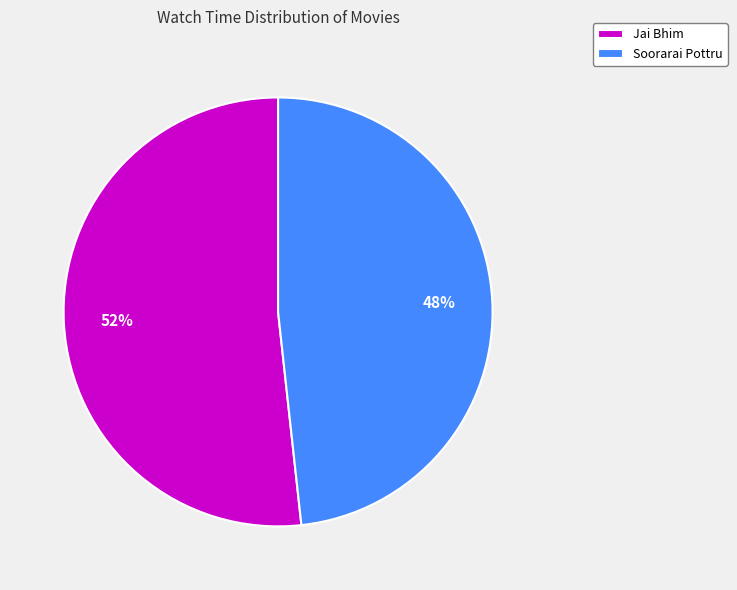

What is the smallest slice in the pie chart?

Soorarai Pottru